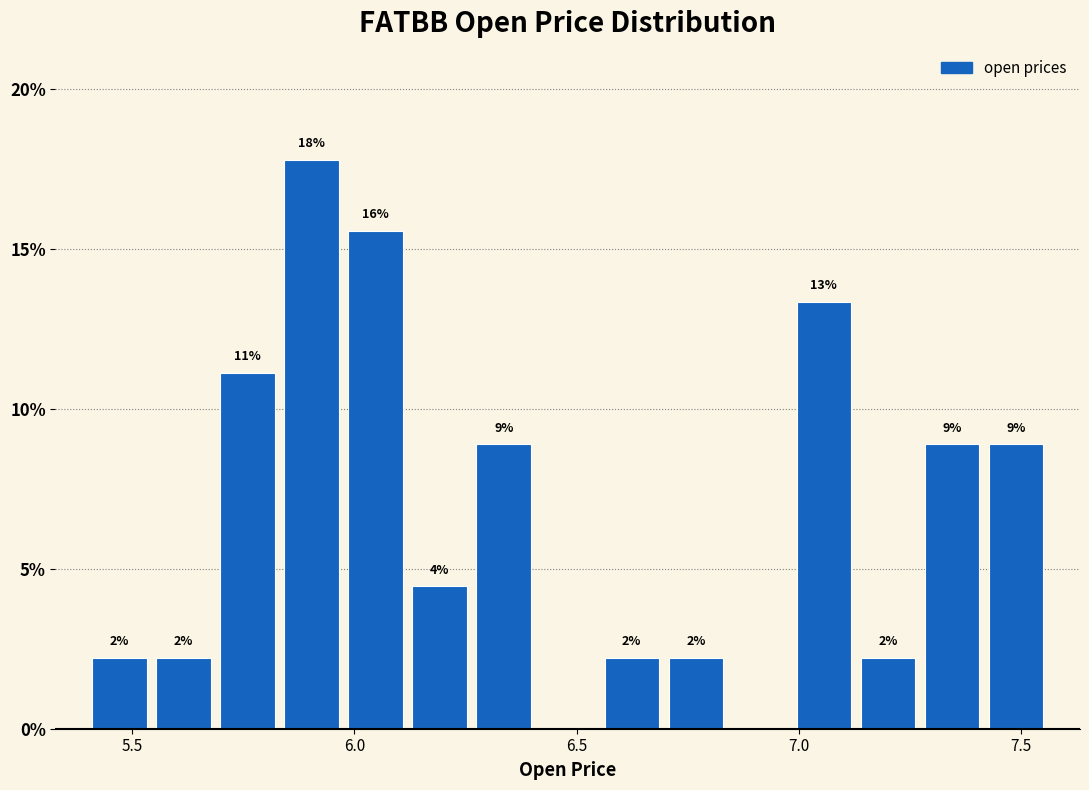

Read against the x-axis, roughly where is the centre of the tallest bar?

5.90